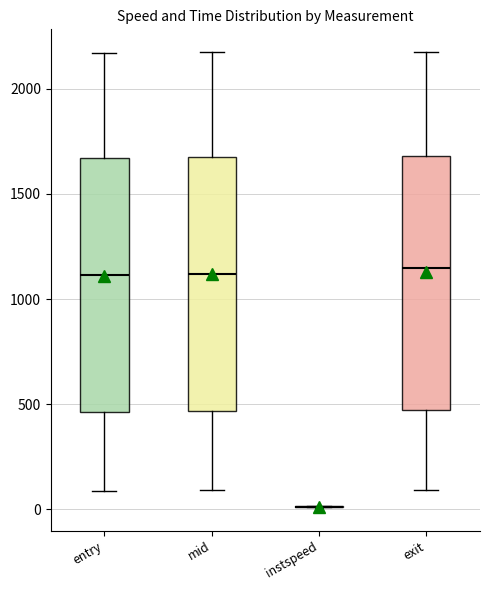

Reading left to right, read every box against the y-axis: the position of its median line, the range the box covers, and the ends of its whiskers. The values are not printed on the chart, so give them approximately, as read against the axis.

entry: median 1100, box 450 to 1650, whiskers 100 to 2150
mid: median 1100, box 450 to 1700, whiskers 100 to 2150
instspeed: box collapsed to a line at 0, whiskers 0 to 0
exit: median 1150, box 450 to 1700, whiskers 100 to 2200